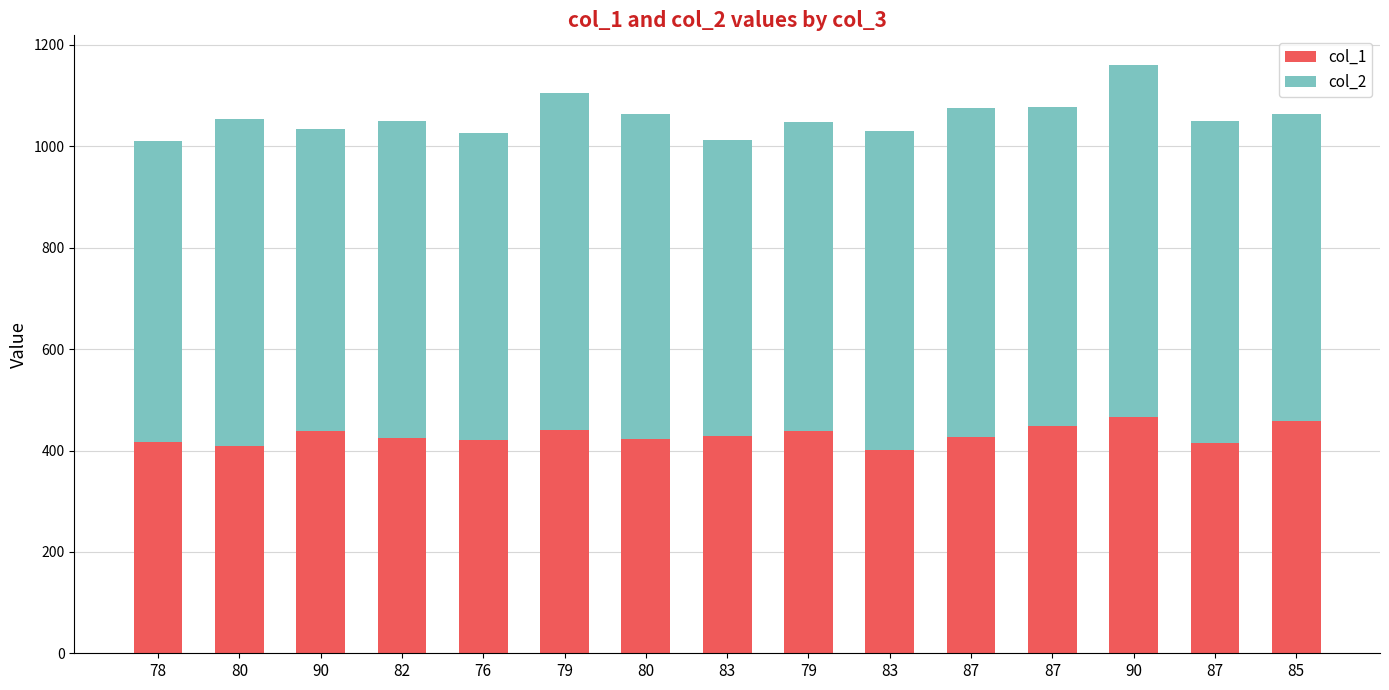

The value of col_1 at 90 is 466. True or false?

True